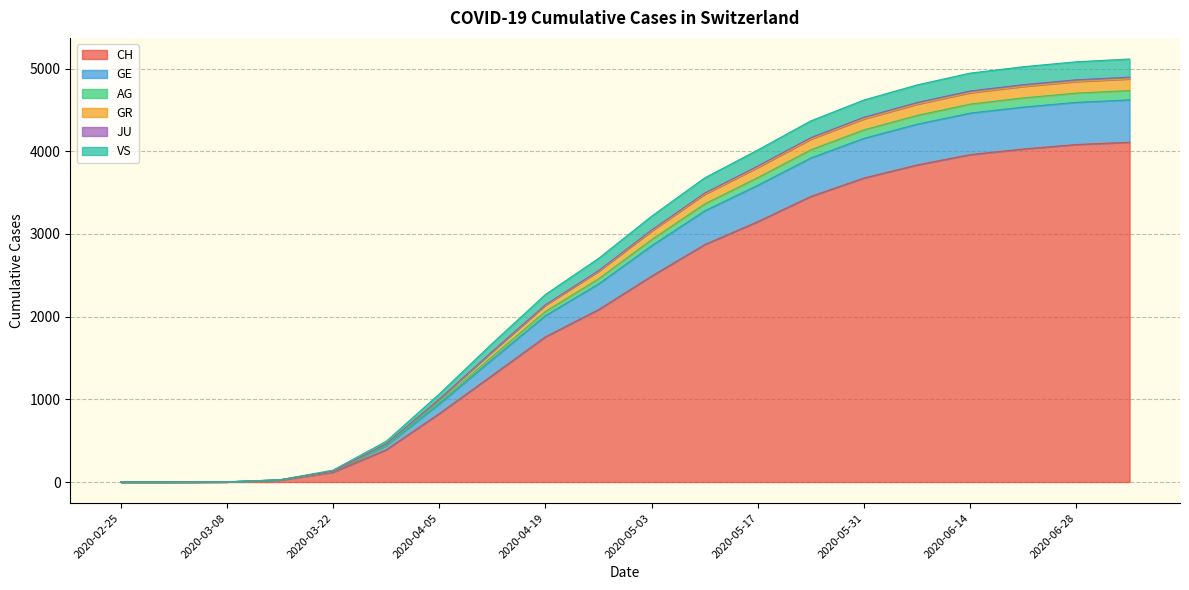

At which label is GE closest to 2558?

2020-04-26